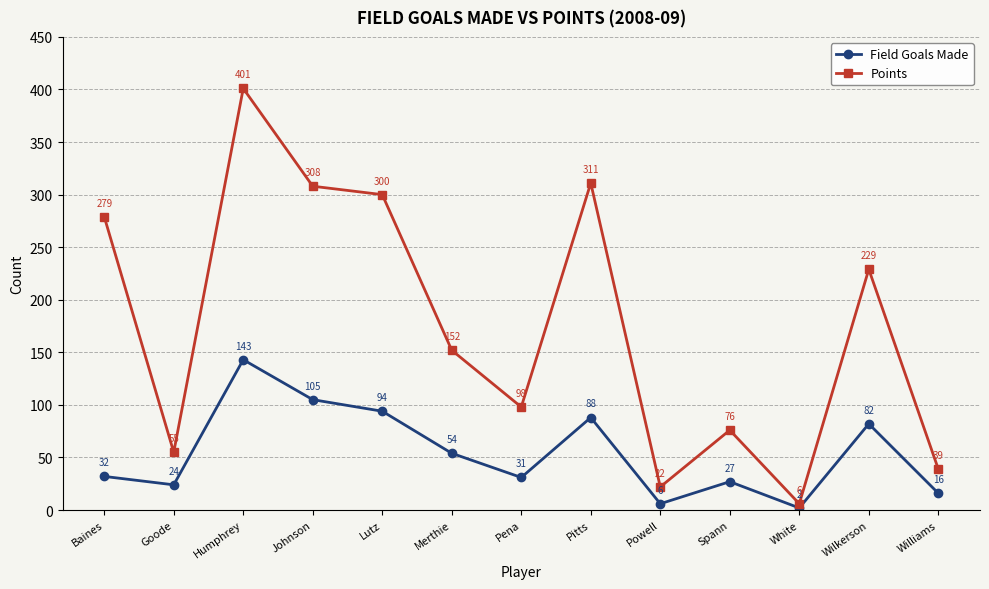

What is the approximate value of Points at Lutz, to the nearest 5?

300